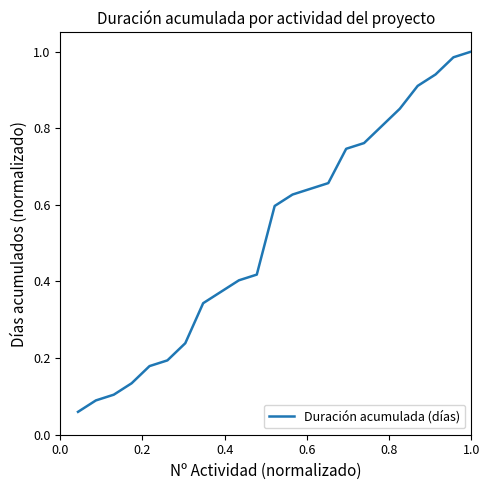

What is the greatest value displayed?

1.0